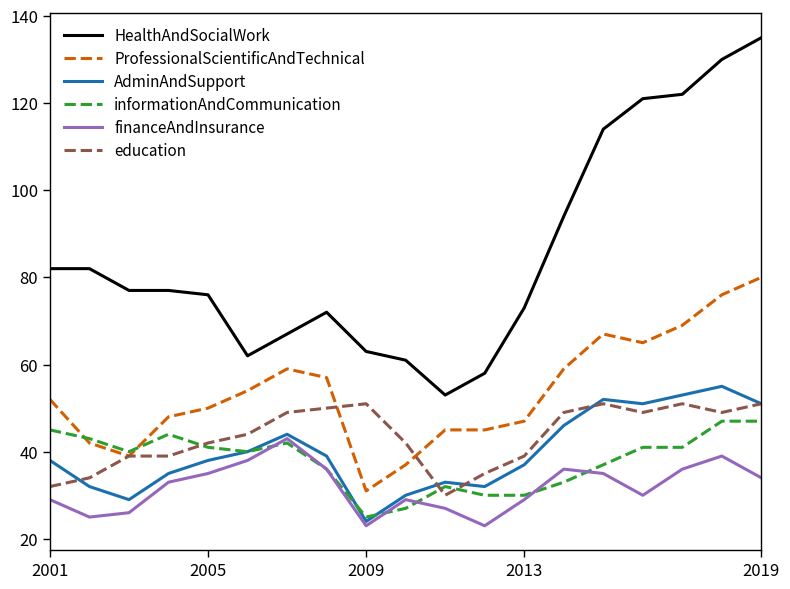

True or false: HealthAndSocialWork and education cross at least once.

False